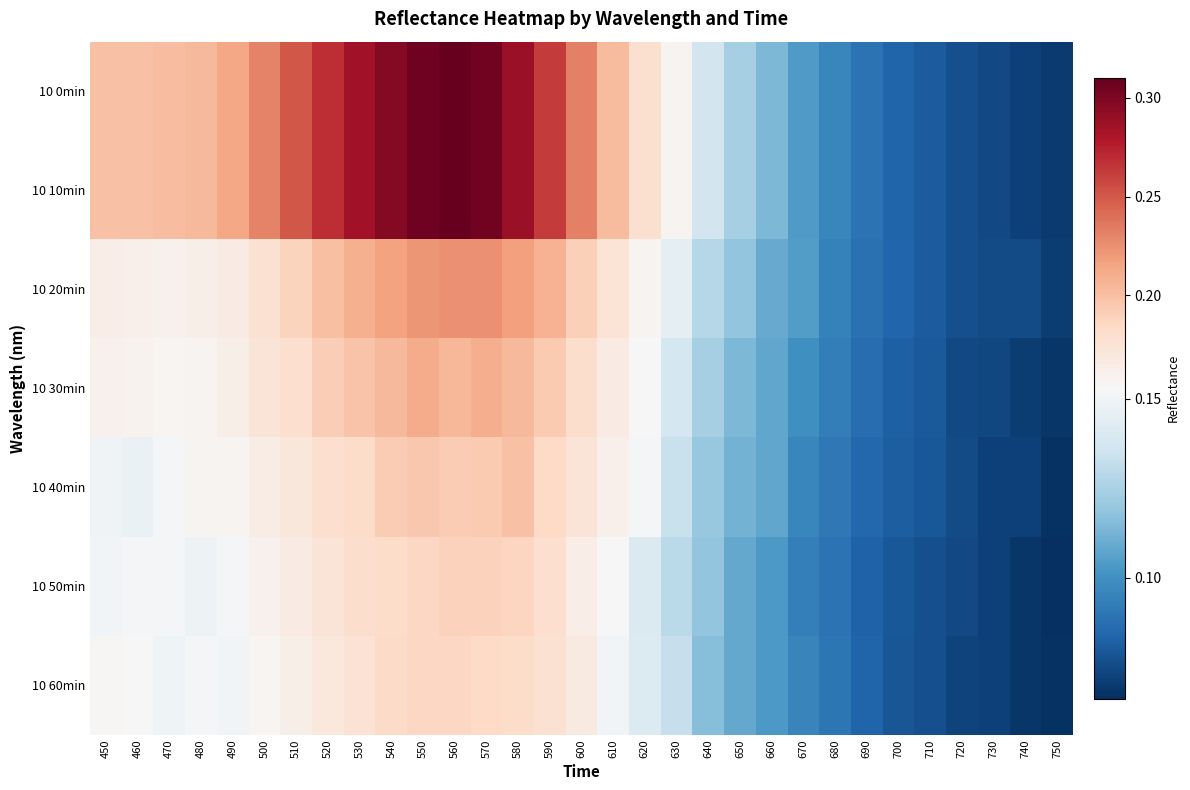

Reading right to left, what are all the values shown in this chart?

10 0min: 750=0.1	740=0.1	730=0.1	720=0.1	710=0.1	700=0.1	690=0.1	680=0.1	670=0.1	660=0.1	650=0.1	640=0.1	630=0.2	620=0.2	610=0.2	600=0.2	590=0.3	580=0.3	570=0.3	560=0.3	550=0.3	540=0.3	530=0.3	520=0.3	510=0.3	500=0.2	490=0.2	480=0.2	470=0.2	460=0.2	450=0.2
10 10min: 750=0.1	740=0.1	730=0.1	720=0.1	710=0.1	700=0.1	690=0.1	680=0.1	670=0.1	660=0.1	650=0.1	640=0.1	630=0.2	620=0.2	610=0.2	600=0.2	590=0.3	580=0.3	570=0.3	560=0.3	550=0.3	540=0.3	530=0.3	520=0.3	510=0.3	500=0.2	490=0.2	480=0.2	470=0.2	460=0.2	450=0.2
10 20min: 750=0.1	740=0.1	730=0.1	720=0.1	710=0.1	700=0.1	690=0.1	680=0.1	670=0.1	660=0.1	650=0.1	640=0.1	630=0.1	620=0.2	610=0.2	600=0.2	590=0.2	580=0.2	570=0.2	560=0.2	550=0.2	540=0.2	530=0.2	520=0.2	510=0.2	500=0.2	490=0.2	480=0.2	470=0.2	460=0.2	450=0.2
10 30min: 750=0.1	740=0.1	730=0.1	720=0.1	710=0.1	700=0.1	690=0.1	680=0.1	670=0.1	660=0.1	650=0.1	640=0.1	630=0.1	620=0.2	610=0.2	600=0.2	590=0.2	580=0.2	570=0.2	560=0.2	550=0.2	540=0.2	530=0.2	520=0.2	510=0.2	500=0.2	490=0.2	480=0.2	470=0.2	460=0.2	450=0.2
10 40min: 750=0.1	740=0.1	730=0.1	720=0.1	710=0.1	700=0.1	690=0.1	680=0.1	670=0.1	660=0.1	650=0.1	640=0.1	630=0.1	620=0.2	610=0.2	600=0.2	590=0.2	580=0.2	570=0.2	560=0.2	550=0.2	540=0.2	530=0.2	520=0.2	510=0.2	500=0.2	490=0.2	480=0.2	470=0.2	460=0.1	450=0.1
10 50min: 750=0.1	740=0.1	730=0.1	720=0.1	710=0.1	700=0.1	690=0.1	680=0.1	670=0.1	660=0.1	650=0.1	640=0.1	630=0.1	620=0.1	610=0.2	600=0.2	590=0.2	580=0.2	570=0.2	560=0.2	550=0.2	540=0.2	530=0.2	520=0.2	510=0.2	500=0.2	490=0.2	480=0.1	470=0.2	460=0.2	450=0.2
10 60min: 750=0.1	740=0.1	730=0.1	720=0.1	710=0.1	700=0.1	690=0.1	680=0.1	670=0.1	660=0.1	650=0.1	640=0.1	630=0.1	620=0.1	610=0.2	600=0.2	590=0.2	580=0.2	570=0.2	560=0.2	550=0.2	540=0.2	530=0.2	520=0.2	510=0.2	500=0.2	490=0.2	480=0.2	470=0.1	460=0.2	450=0.2